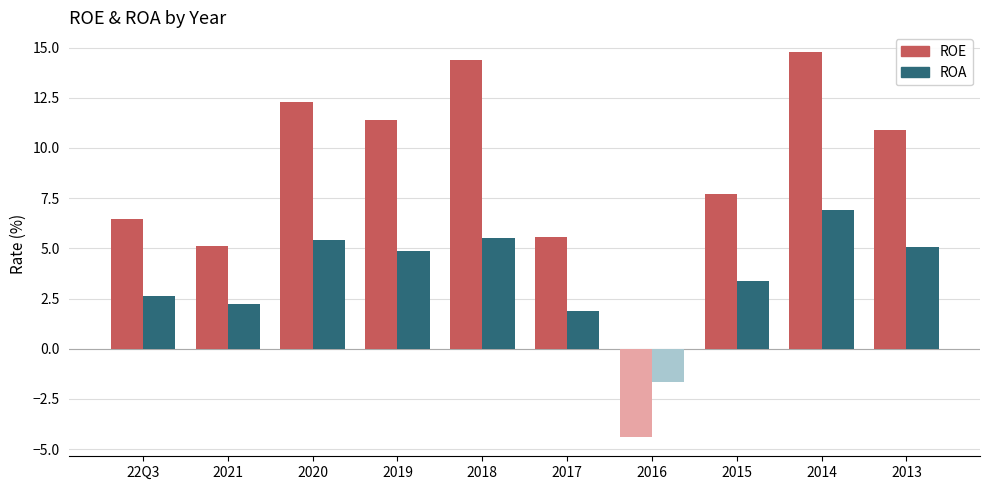

How many values in the ROE series are below 10?

5